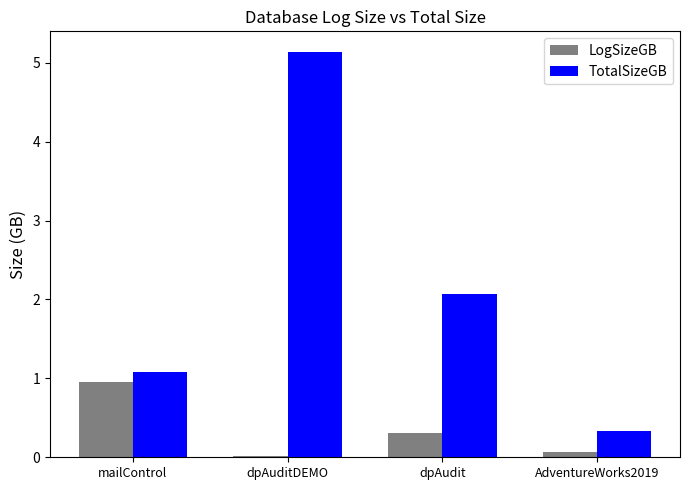

Is the value of TotalSizeGB at dpAuditDEMO greater than the value of LogSizeGB at dpAuditDEMO?

Yes